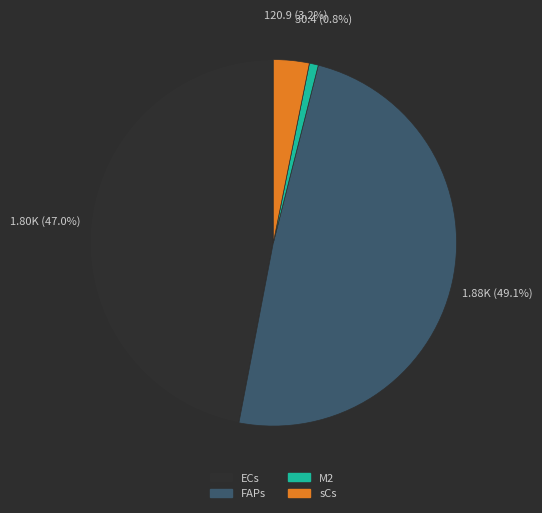

Which has a higher value, sCs or M2?

sCs